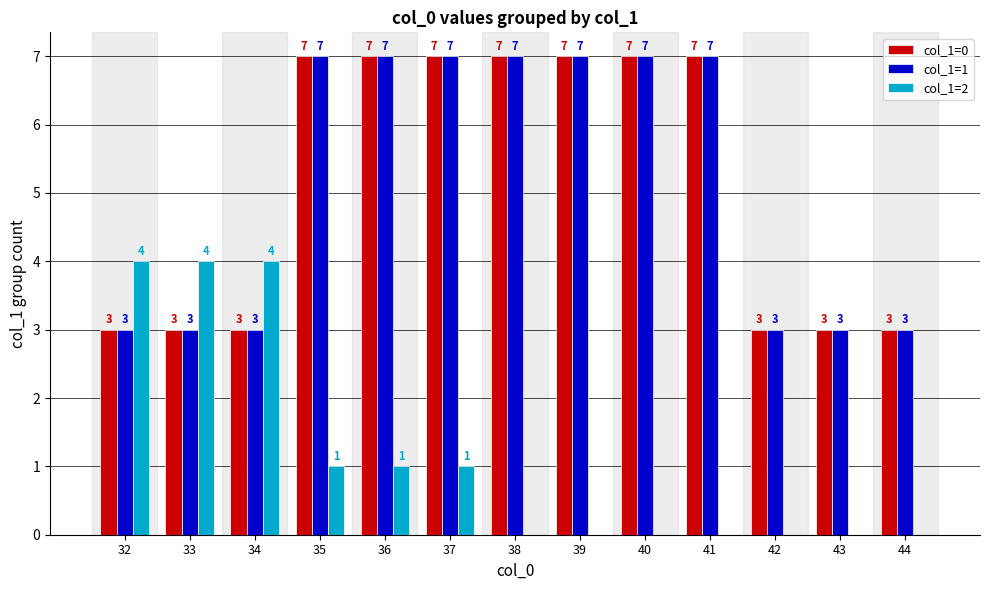

Reading left to right, extract all data points from this chart.

col_1=0: 32=3	33=3	34=3	35=7	36=7	37=7	38=7	39=7	40=7	41=7	42=3	43=3	44=3
col_1=1: 32=3	33=3	34=3	35=7	36=7	37=7	38=7	39=7	40=7	41=7	42=3	43=3	44=3
col_1=2: 32=4	33=4	34=4	35=1	36=1	37=1	38=0	39=0	40=0	41=0	42=0	43=0	44=0